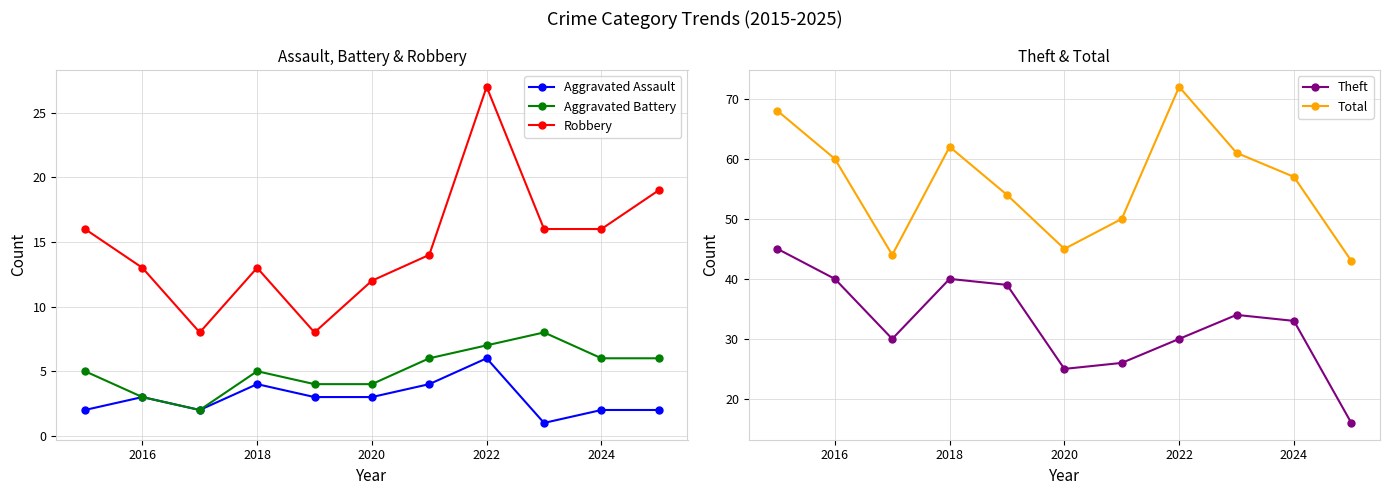

What is the value of the Theft point at the 5th from the left?

39